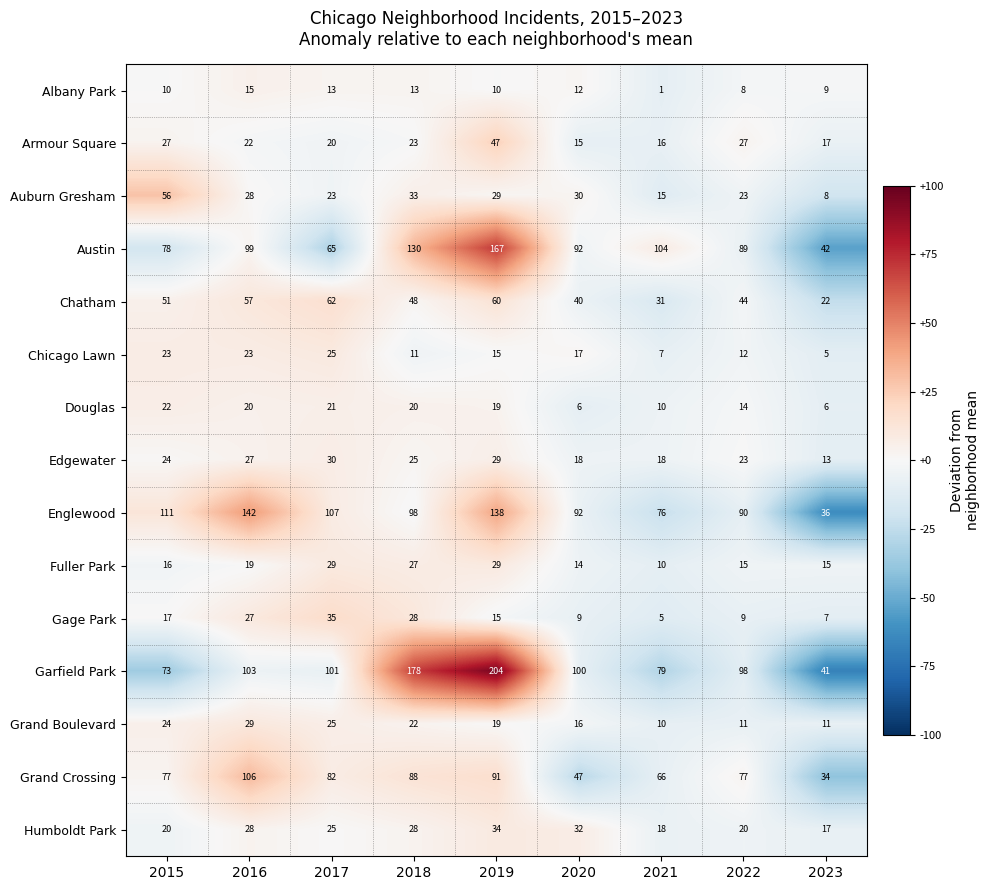

What is the total value across all series at 2023?

283